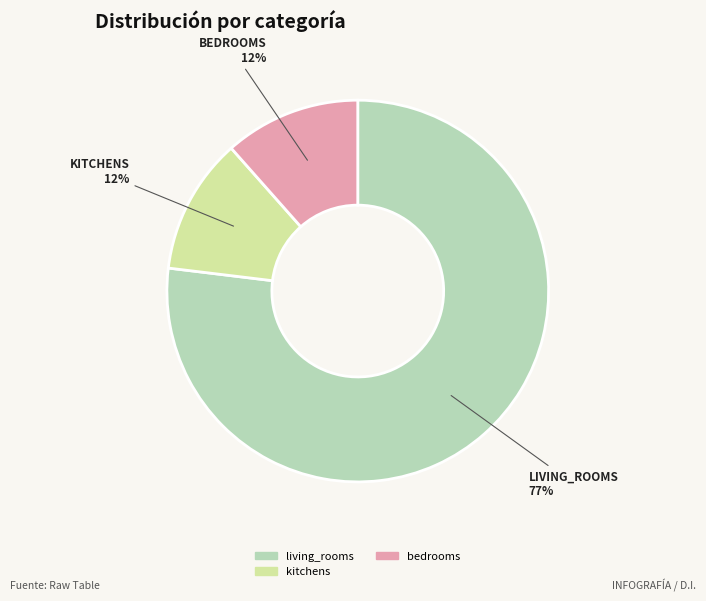

Does any single category account for the majority?

Yes